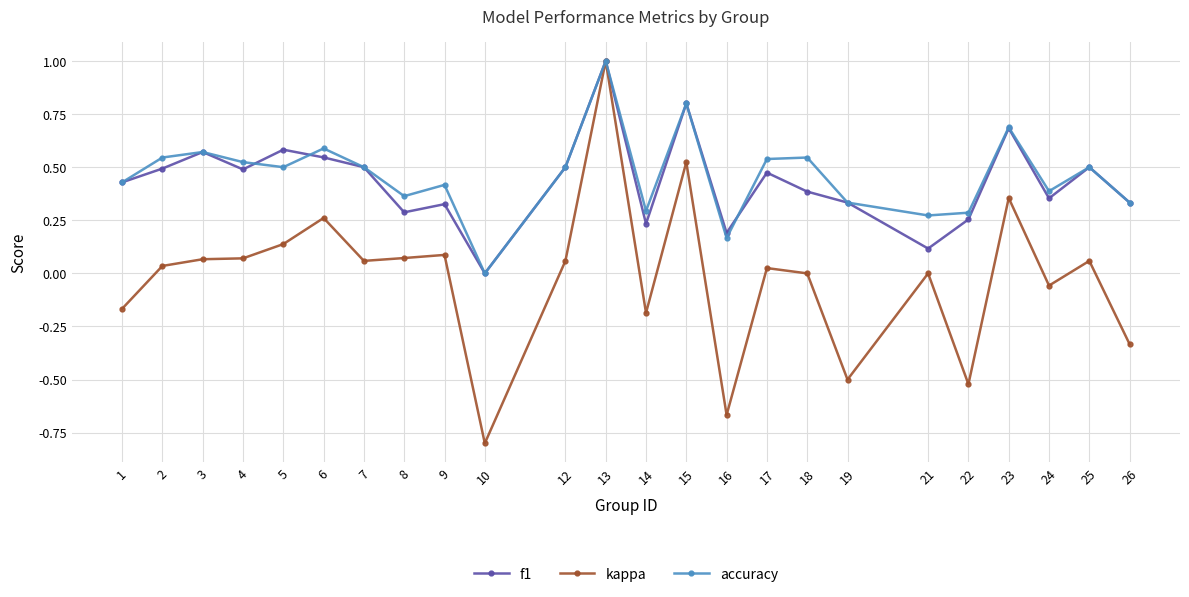

Which series has the widest spread of values?

kappa